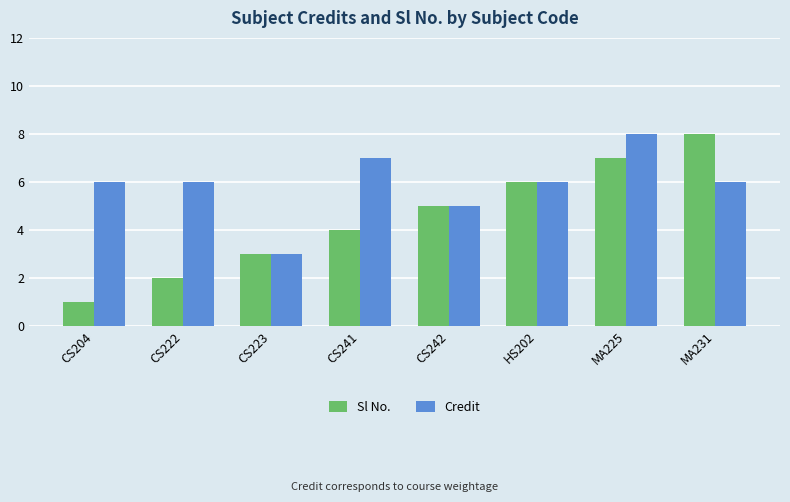

How many Sl No. values are between 3 and 7?

5